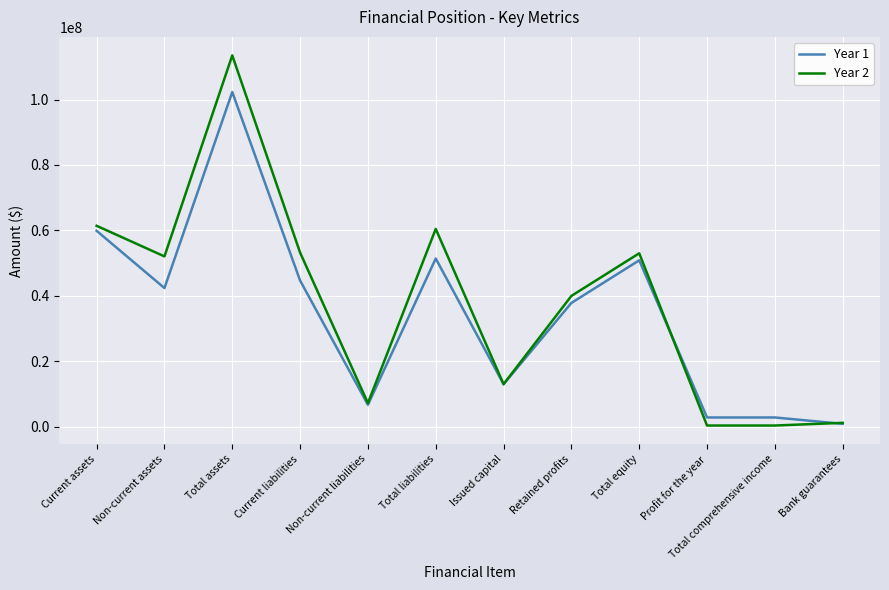

Is the value of Year 2 at Current liabilities greater than the value of Year 1 at Non-current assets?

Yes